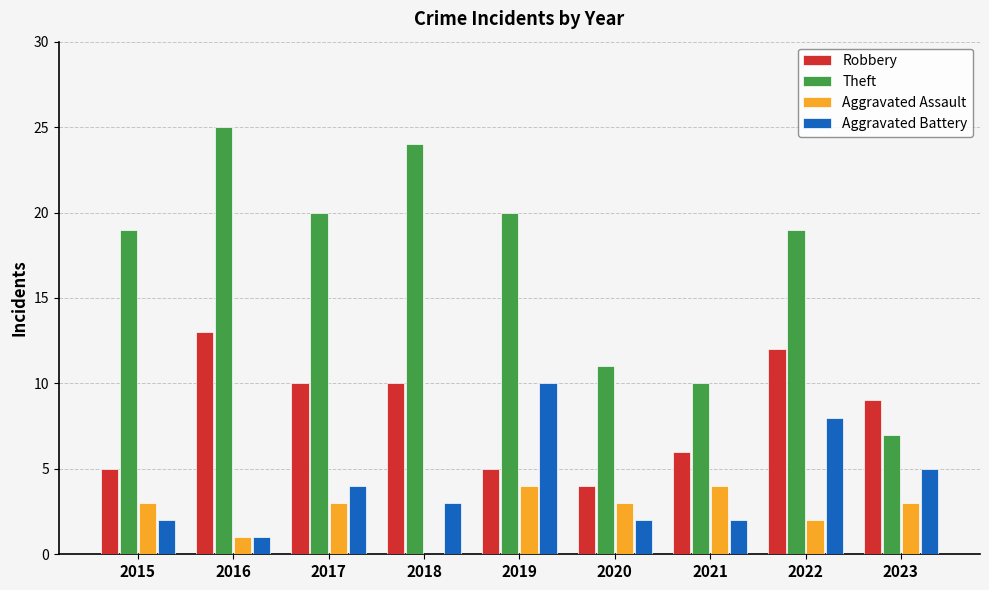

What is the maximum value for Aggravated Assault?

4